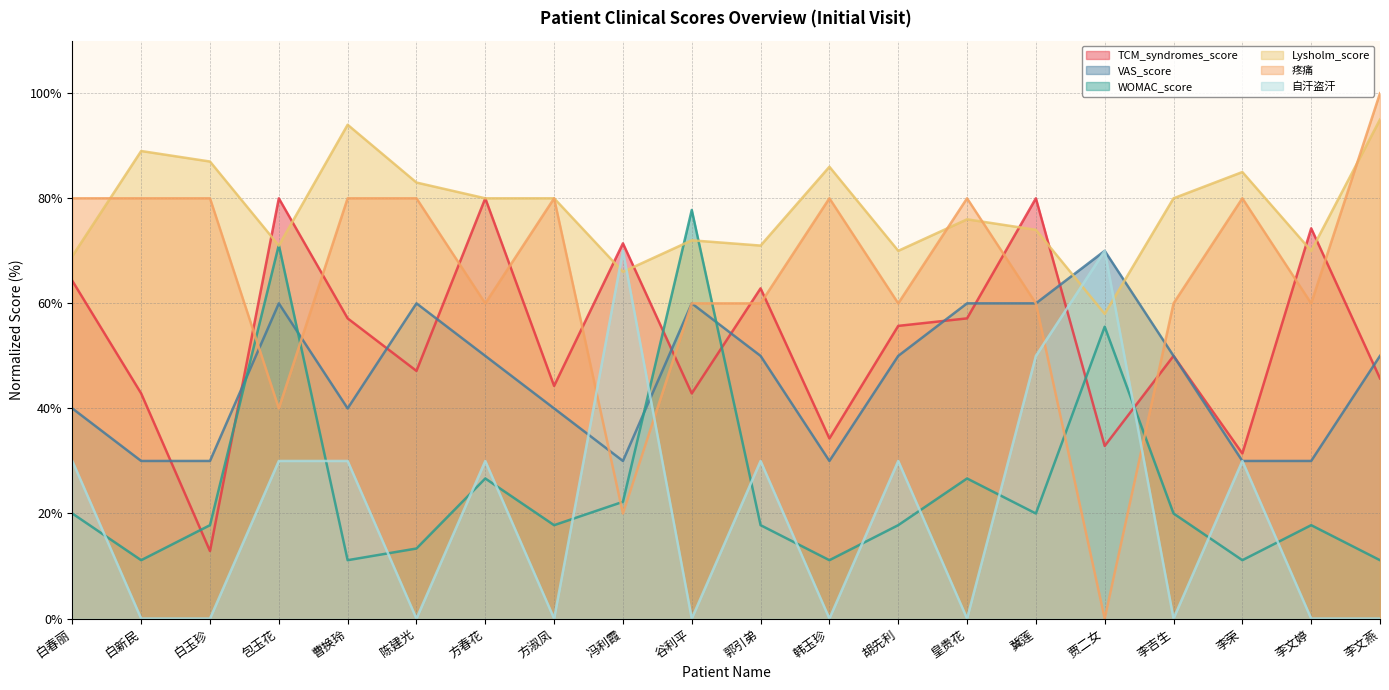

What is the value of the WOMAC_score point at the 14th from the left?

26.7